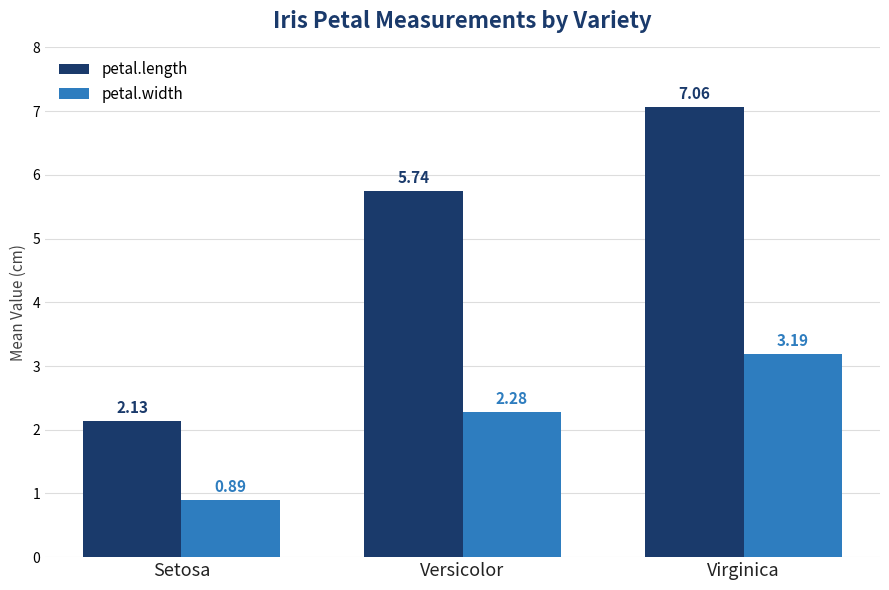

What is the difference between the petal.width values at Versicolor and Setosa?

1.4